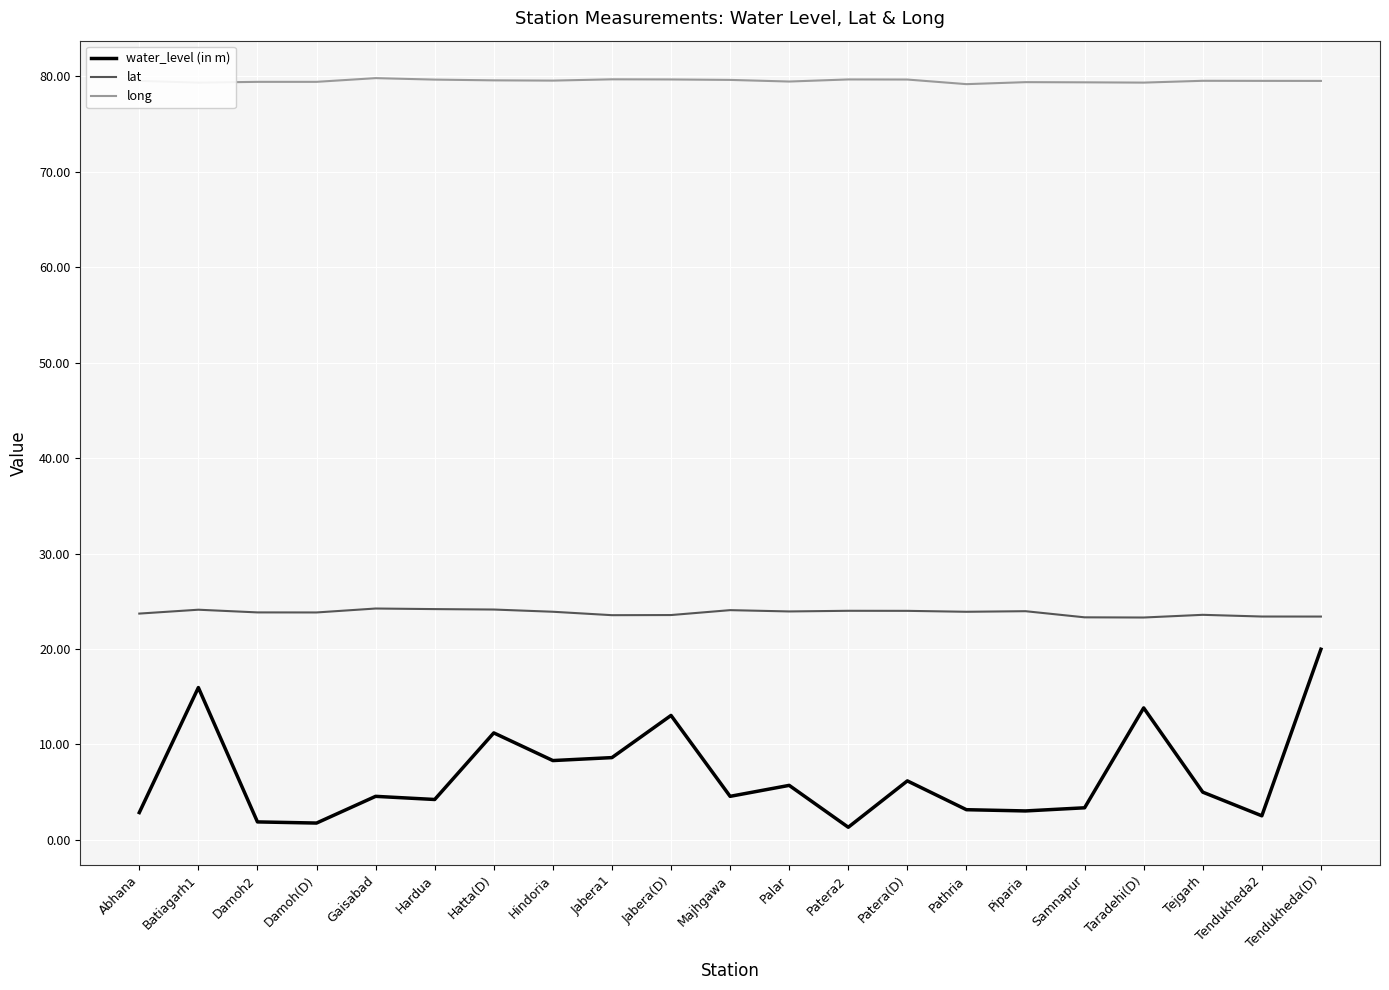

What is the sum of the long values at Jabera1 and Piparia?

159.1